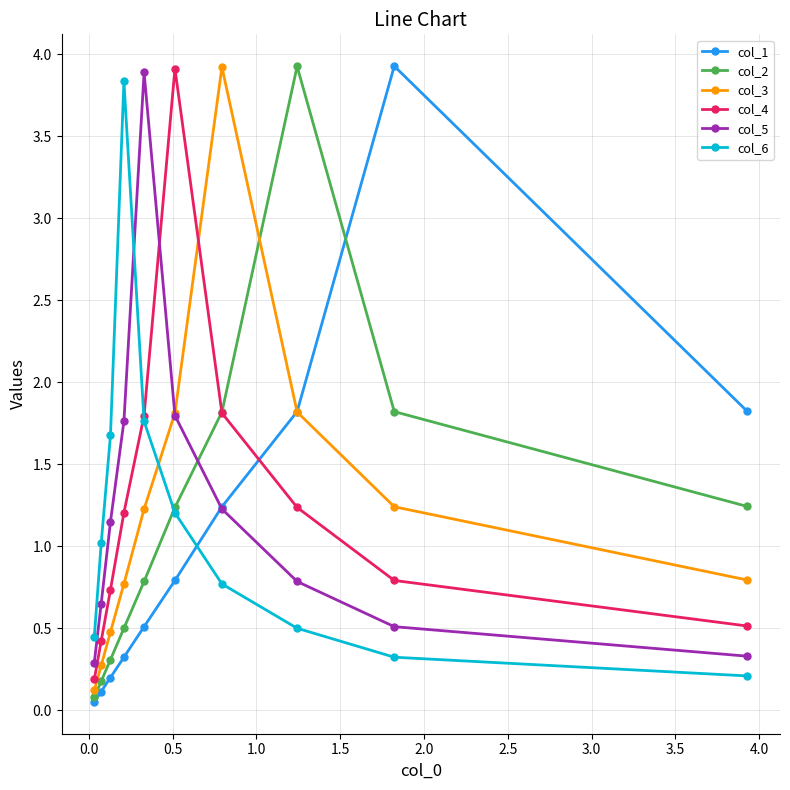

What is the maximum value for col_1?

3.9